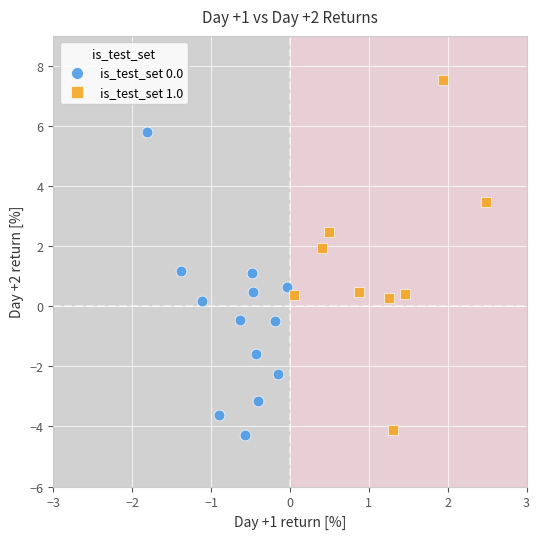

Which series reaches the maximum Y coordinate?

is_test_set 1.0